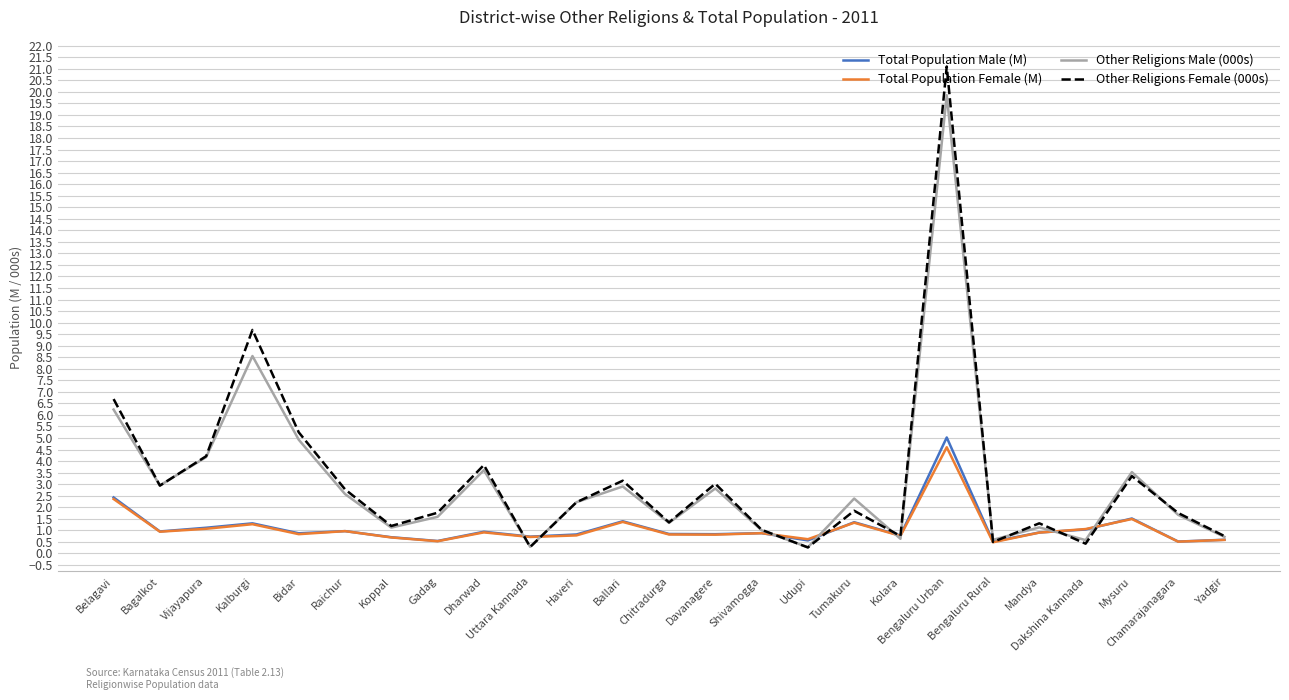

Between Uttara Kannada and Mandya, which series saw the biggest shift?

Other Religions Female (000s)